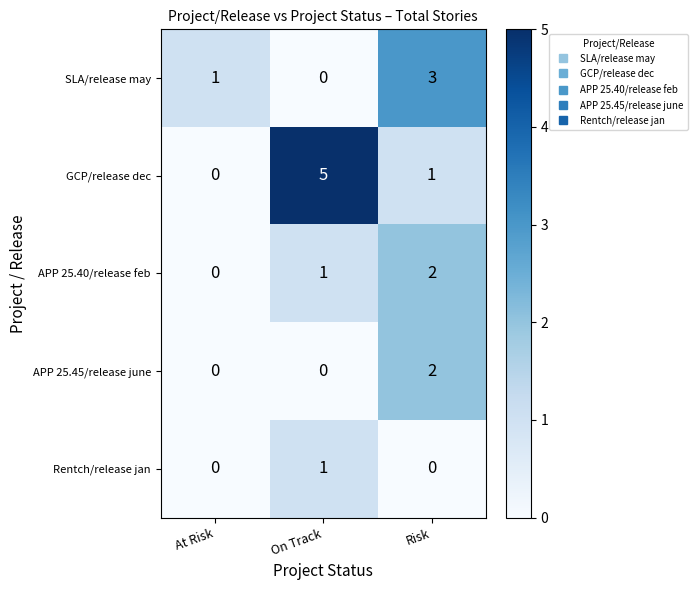

What is the difference between the SLA/release may values at Risk and On Track?

3